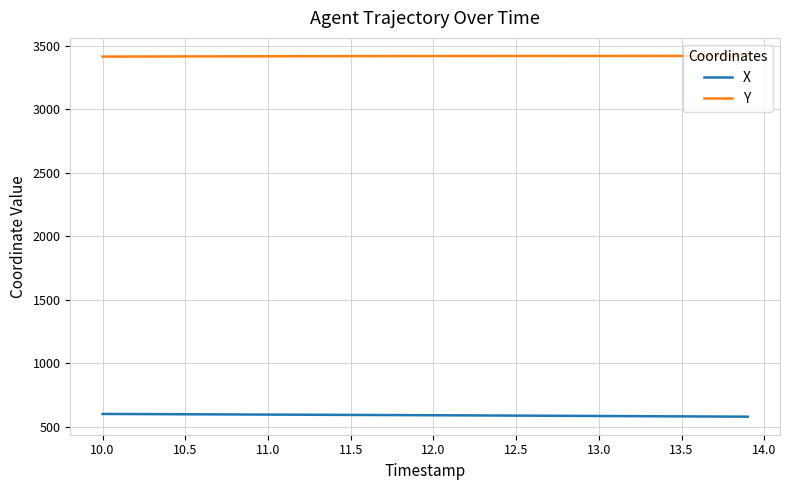

What are all the series names shown in the legend?

X, Y